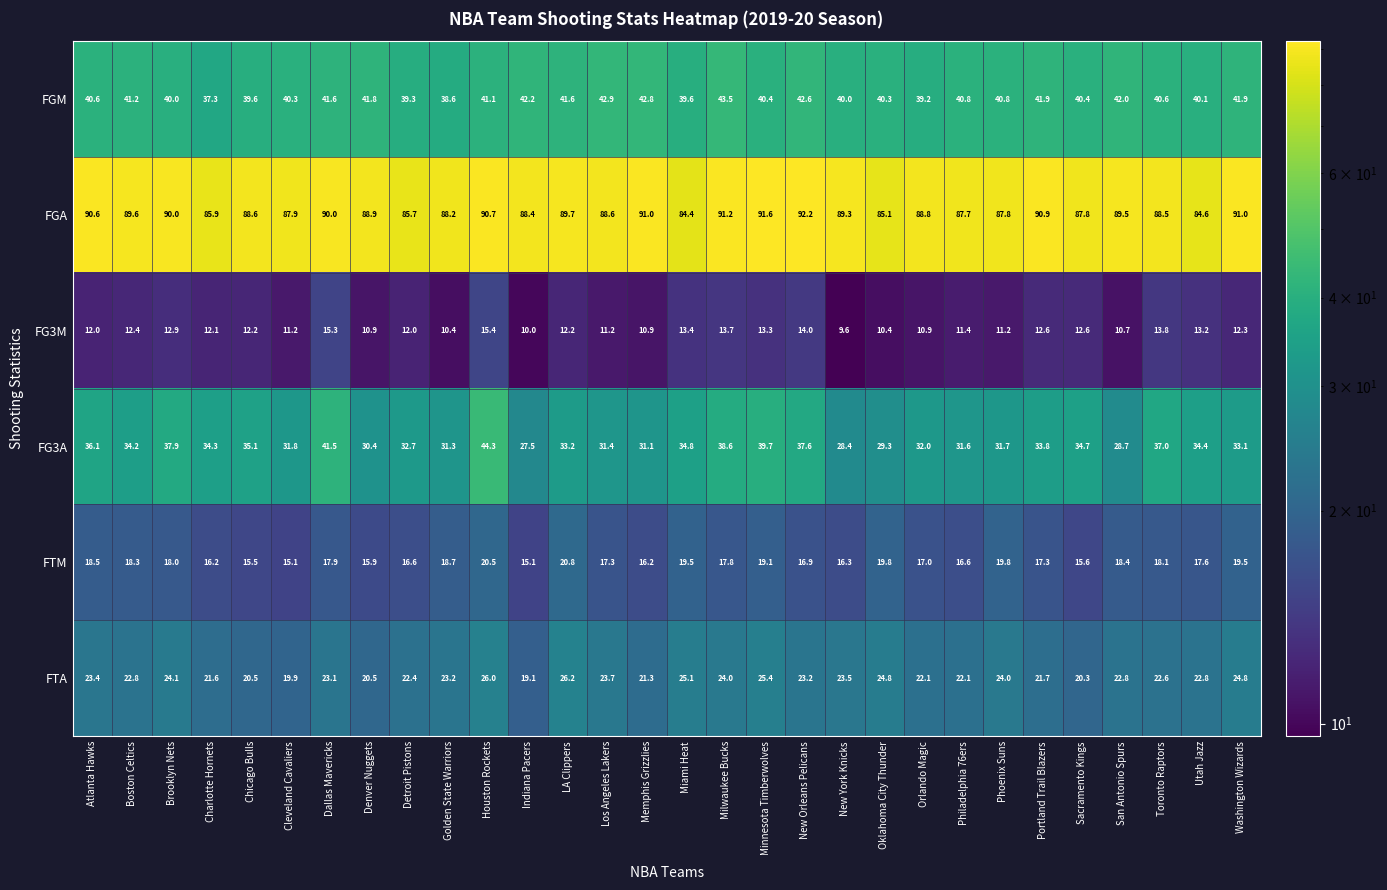

Which series changed the most between Cleveland Cavaliers and San Antonio Spurs?

FTM